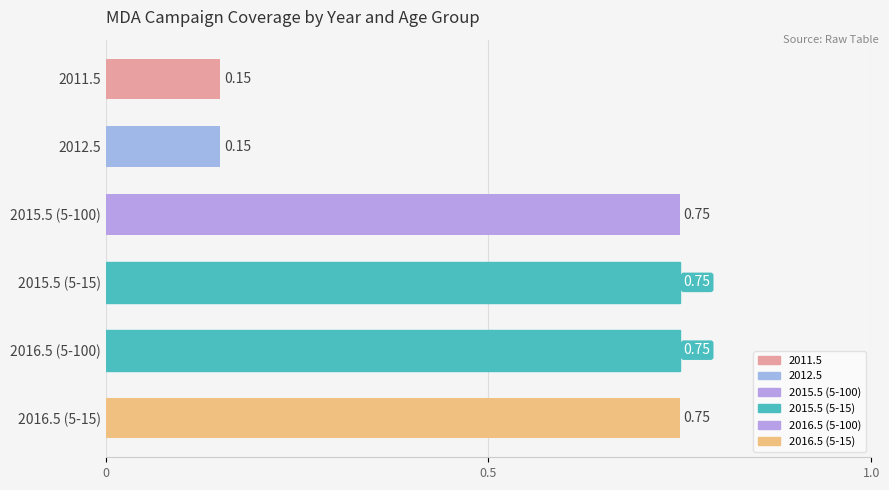

Between 2016.5 (5-15) and 2011.5, which is larger?

2016.5 (5-15)